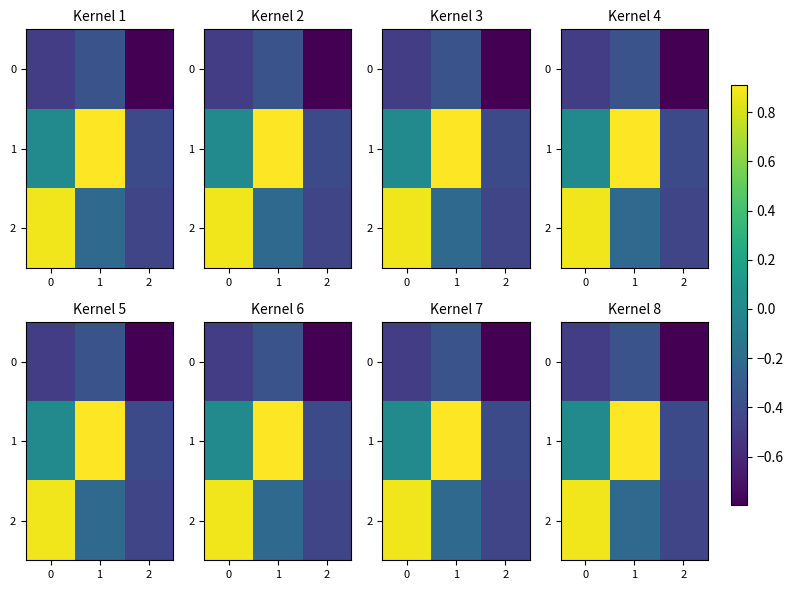

List the labels in order of 1 value, largest first.

1, 0, 2